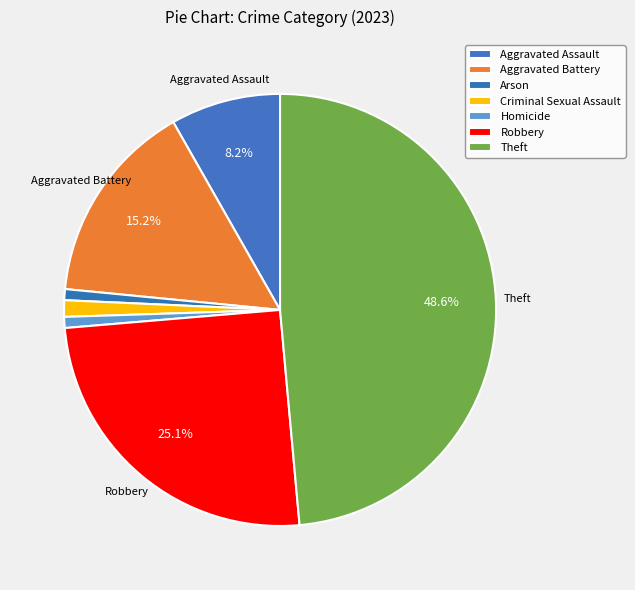

Count the number of slices in the pie.

7